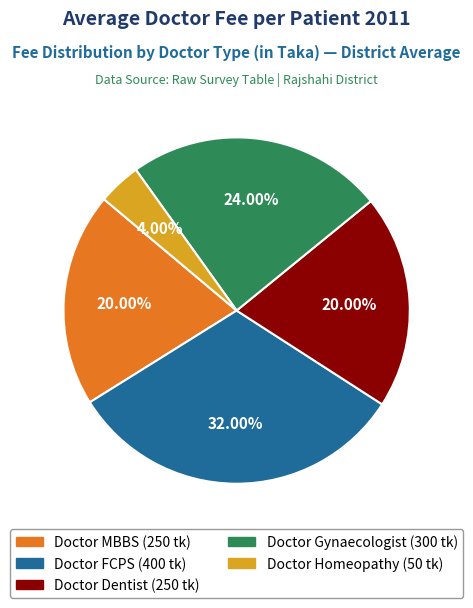

Does any single category account for the majority?

No